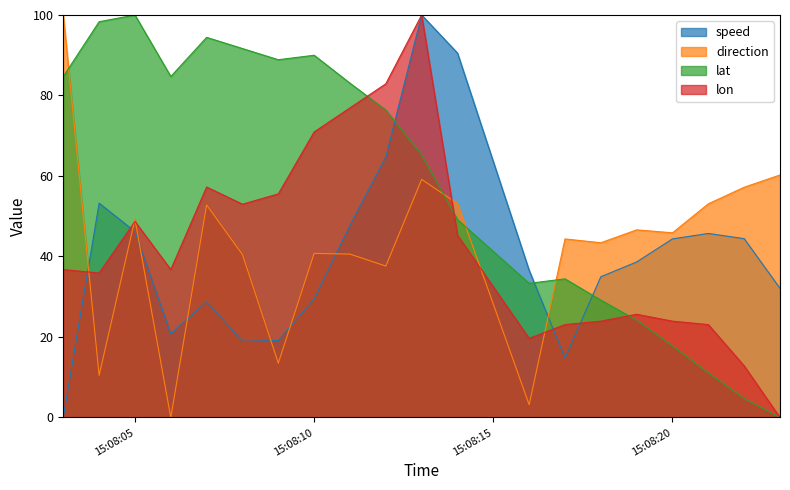

What is the average value of the lon series?

42.6